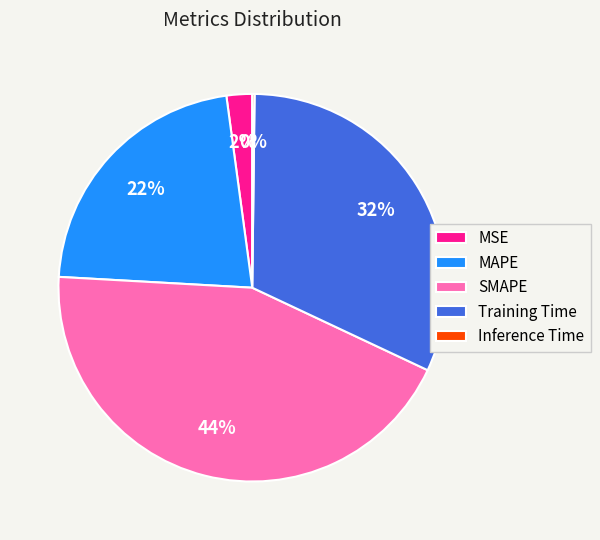

True or false: MAPE accounts for 16% of the total.

False